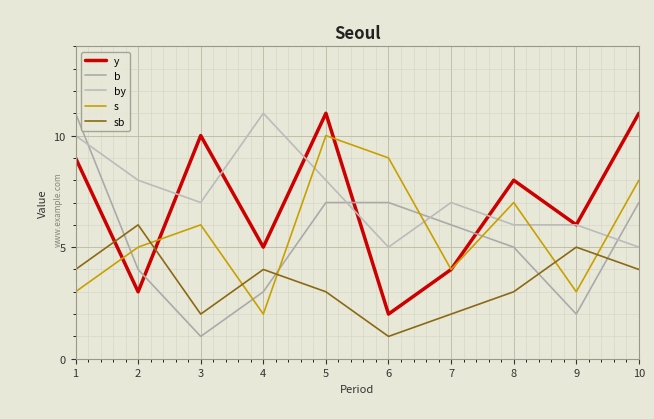

Which series ends up on top after the final intersection of by and b?

b